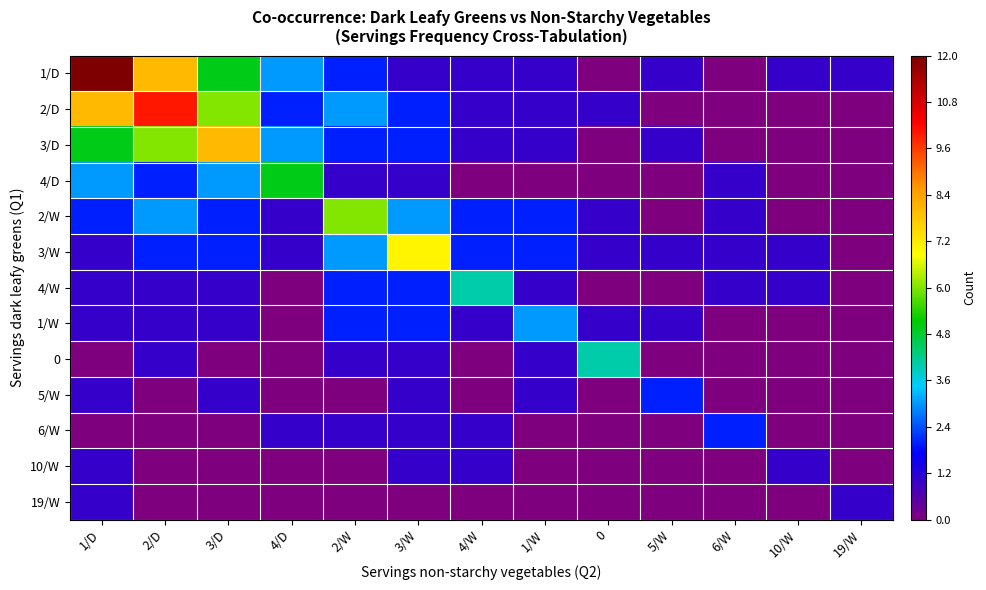

Reading left to right, what are all the values shown in this chart?

1/D: 1/D=12	2/D=8	3/D=5	4/D=3	2/W=2	3/W=1	4/W=1	1/W=1	0=0	5/W=1	6/W=0	10/W=1	19/W=1
2/D: 1/D=8	2/D=10	3/D=6	4/D=2	2/W=3	3/W=2	4/W=1	1/W=1	0=1	5/W=0	6/W=0	10/W=0	19/W=0
3/D: 1/D=5	2/D=6	3/D=8	4/D=3	2/W=2	3/W=2	4/W=1	1/W=1	0=0	5/W=1	6/W=0	10/W=0	19/W=0
4/D: 1/D=3	2/D=2	3/D=3	4/D=5	2/W=1	3/W=1	4/W=0	1/W=0	0=0	5/W=0	6/W=1	10/W=0	19/W=0
2/W: 1/D=2	2/D=3	3/D=2	4/D=1	2/W=6	3/W=3	4/W=2	1/W=2	0=1	5/W=0	6/W=1	10/W=0	19/W=0
3/W: 1/D=1	2/D=2	3/D=2	4/D=1	2/W=3	3/W=7	4/W=2	1/W=2	0=1	5/W=1	6/W=1	10/W=1	19/W=0
4/W: 1/D=1	2/D=1	3/D=1	4/D=0	2/W=2	3/W=2	4/W=4	1/W=1	0=0	5/W=0	6/W=1	10/W=1	19/W=0
1/W: 1/D=1	2/D=1	3/D=1	4/D=0	2/W=2	3/W=2	4/W=1	1/W=3	0=1	5/W=1	6/W=0	10/W=0	19/W=0
0: 1/D=0	2/D=1	3/D=0	4/D=0	2/W=1	3/W=1	4/W=0	1/W=1	0=4	5/W=0	6/W=0	10/W=0	19/W=0
5/W: 1/D=1	2/D=0	3/D=1	4/D=0	2/W=0	3/W=1	4/W=0	1/W=1	0=0	5/W=2	6/W=0	10/W=0	19/W=0
6/W: 1/D=0	2/D=0	3/D=0	4/D=1	2/W=1	3/W=1	4/W=1	1/W=0	0=0	5/W=0	6/W=2	10/W=0	19/W=0
10/W: 1/D=1	2/D=0	3/D=0	4/D=0	2/W=0	3/W=1	4/W=1	1/W=0	0=0	5/W=0	6/W=0	10/W=1	19/W=0
19/W: 1/D=1	2/D=0	3/D=0	4/D=0	2/W=0	3/W=0	4/W=0	1/W=0	0=0	5/W=0	6/W=0	10/W=0	19/W=1